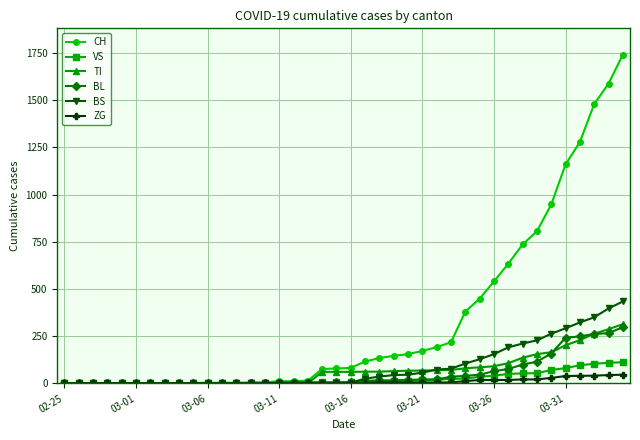

What is the maximum value shown in the chart?

1742